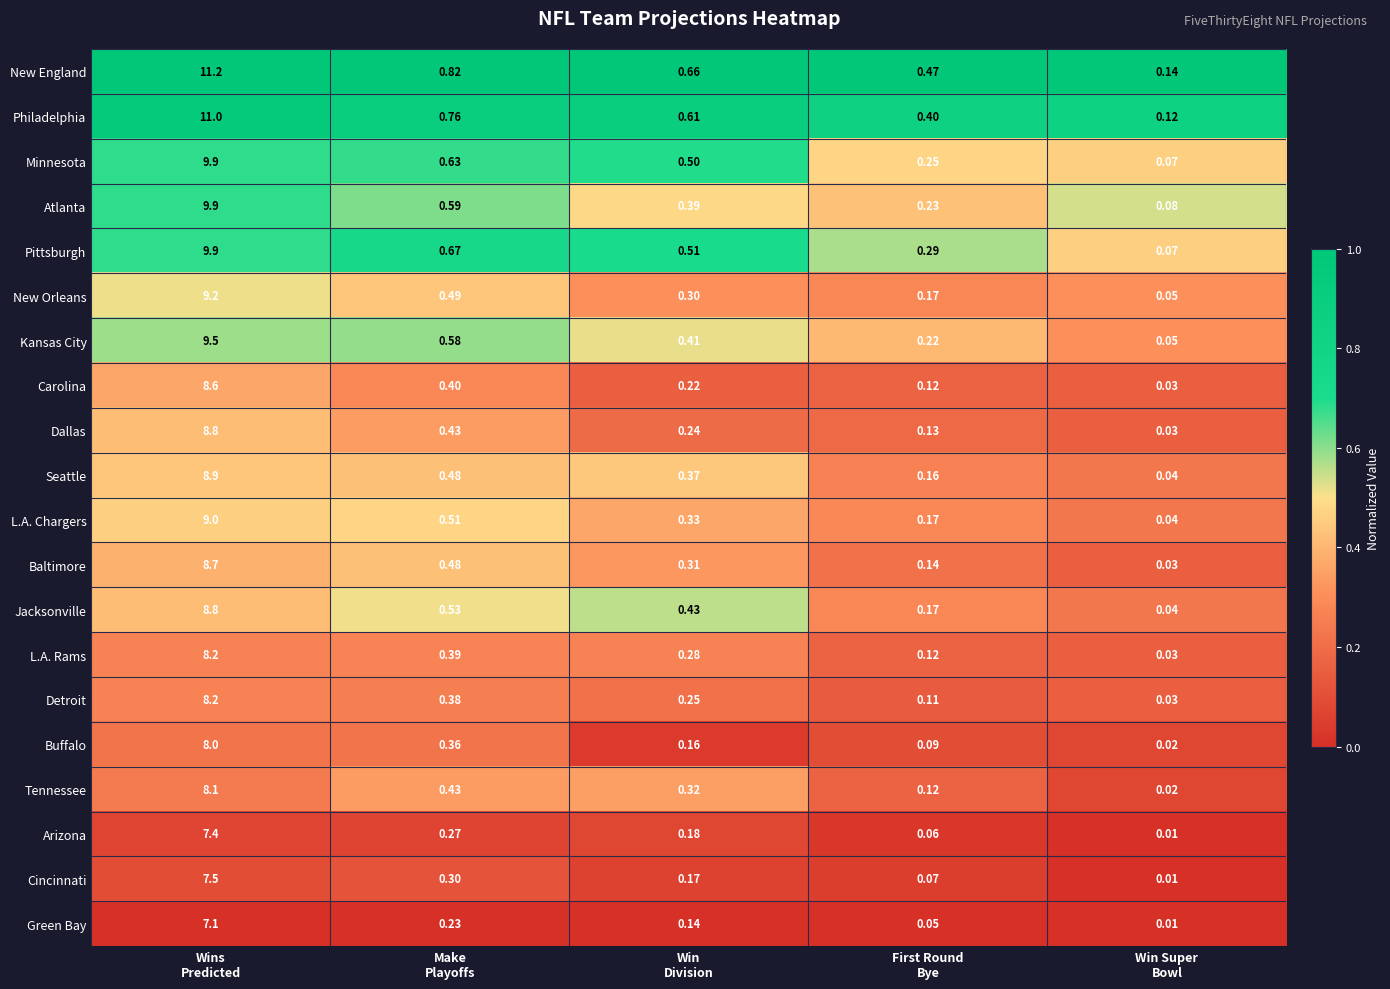

Which series has the widest spread of values?

New England